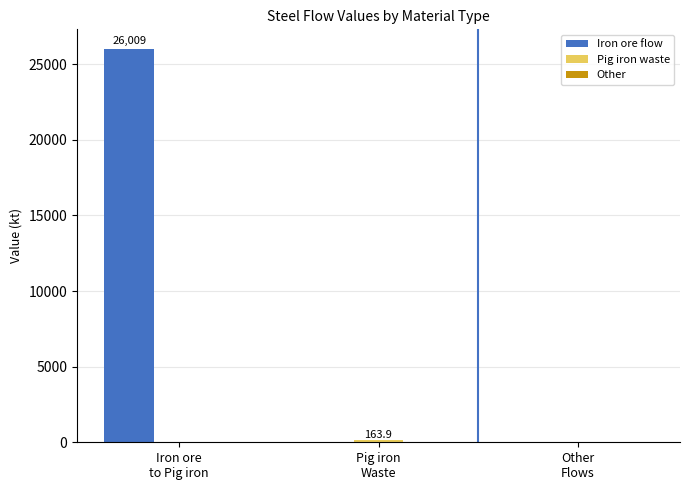

What is the sum of all Iron ore flow values?

26008.7